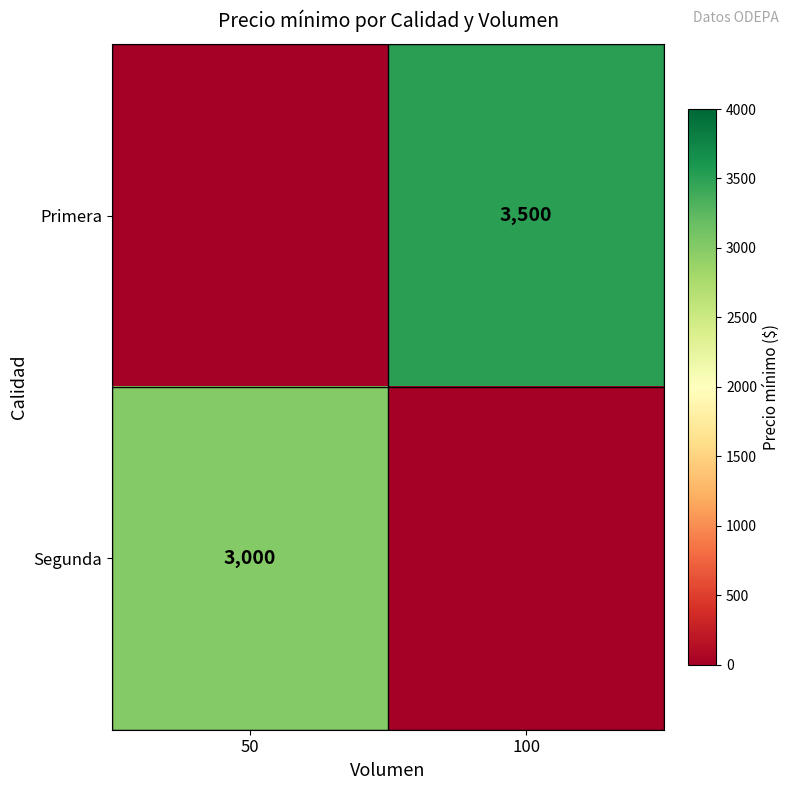

True or false: Segunda has a value of 1345 at 50.

False